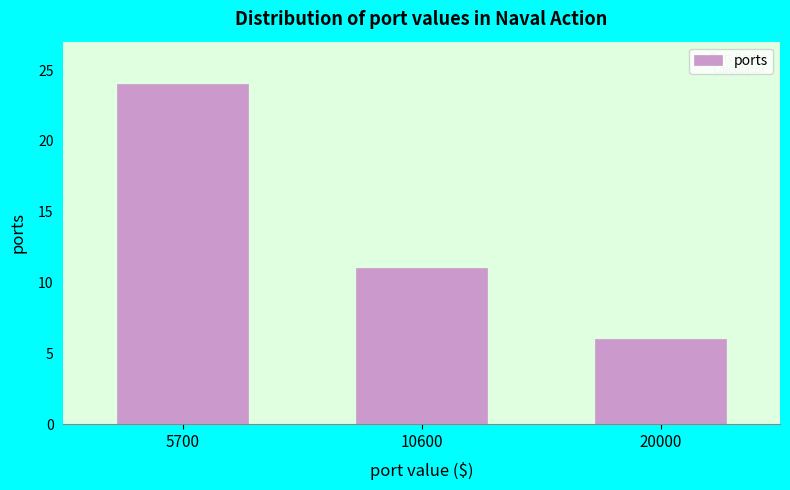

Reading left to right, transcribe all the data shown in this chart.

24	11	6